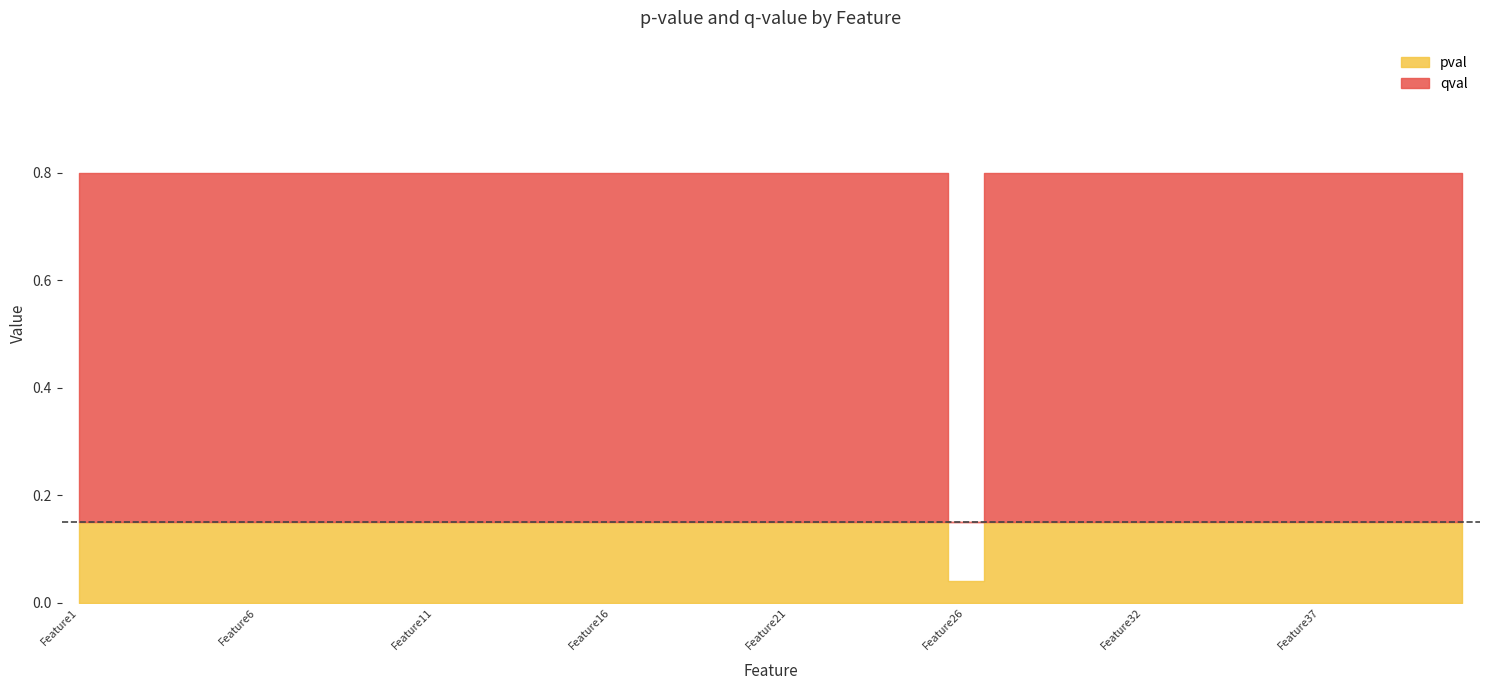

At which label does pval reach its peak?

Feature1